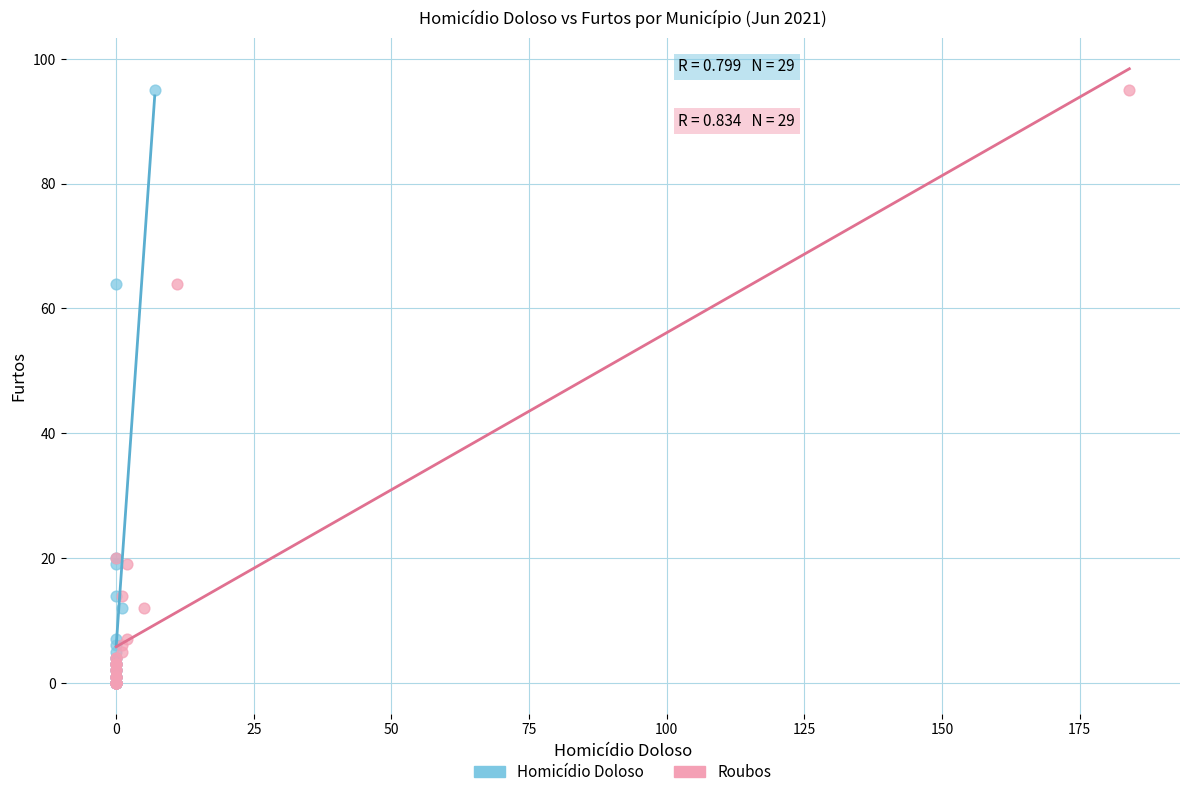

What are all the series names shown in the legend?

Homicídio Doloso, Roubos